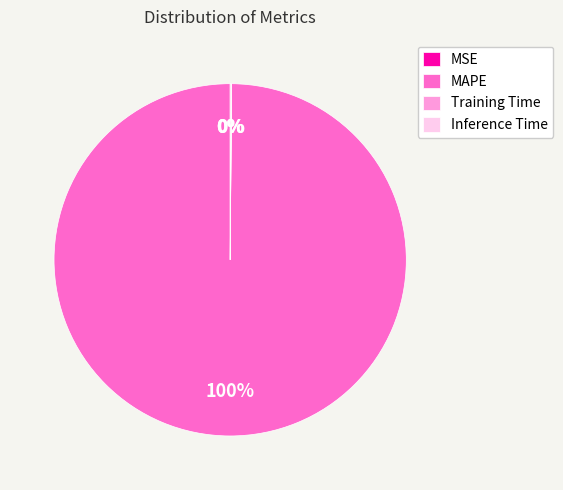

Which slice represents more than half of the pie?

MAPE